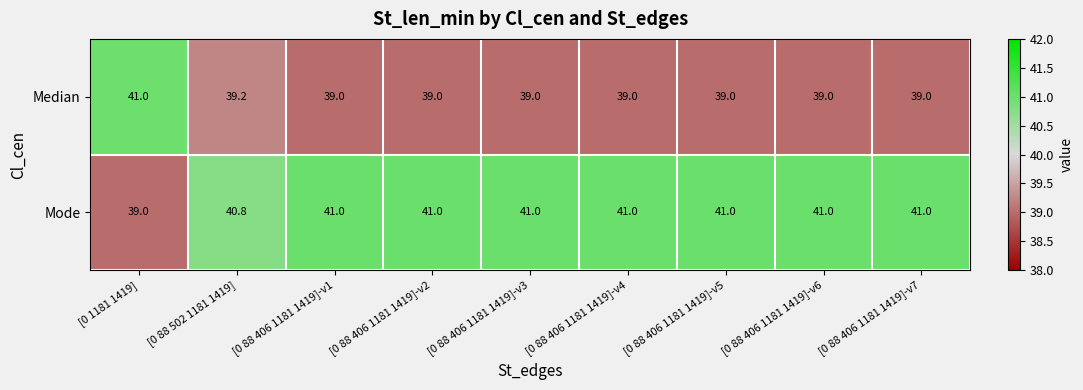

What is the lowest value of the Mode series?

39.0